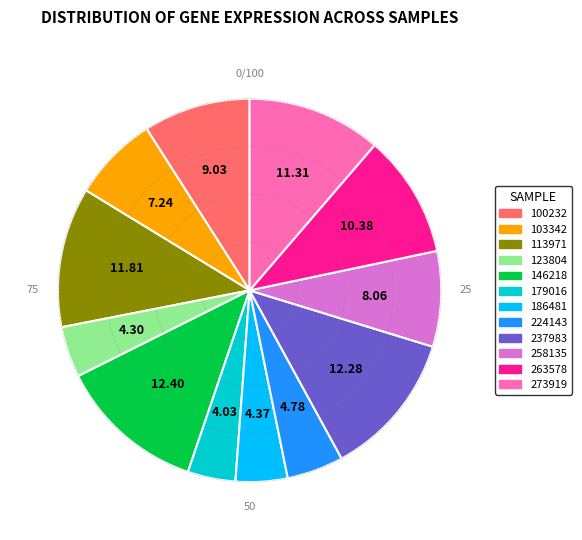

Is 224143 the majority of the pie?

No